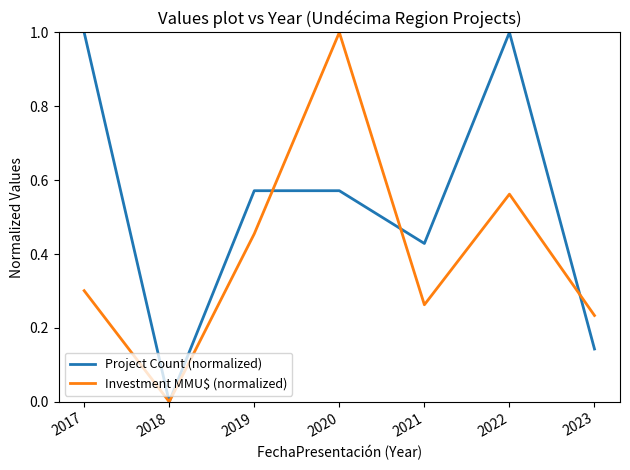

Which series changed the most between 2022 and 2023?

Project Count (normalized)